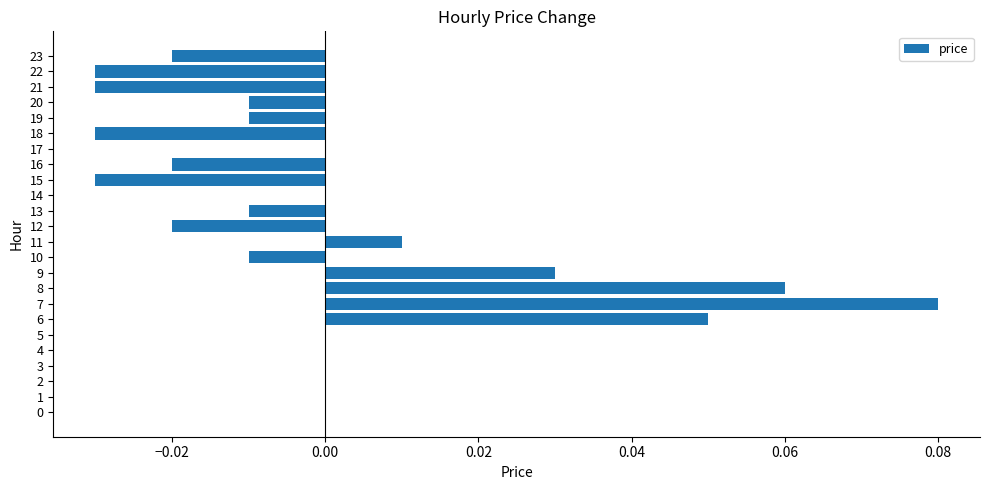

At which category does the chart reach its peak across all series?

7